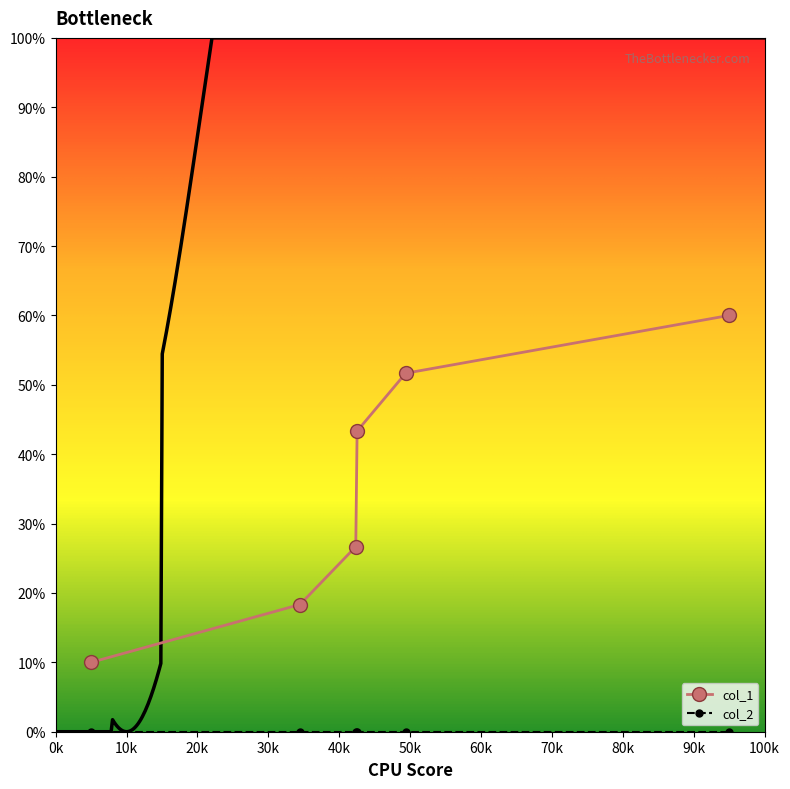

What is the value of the col_1 point at the 2nd from the left?

18.3